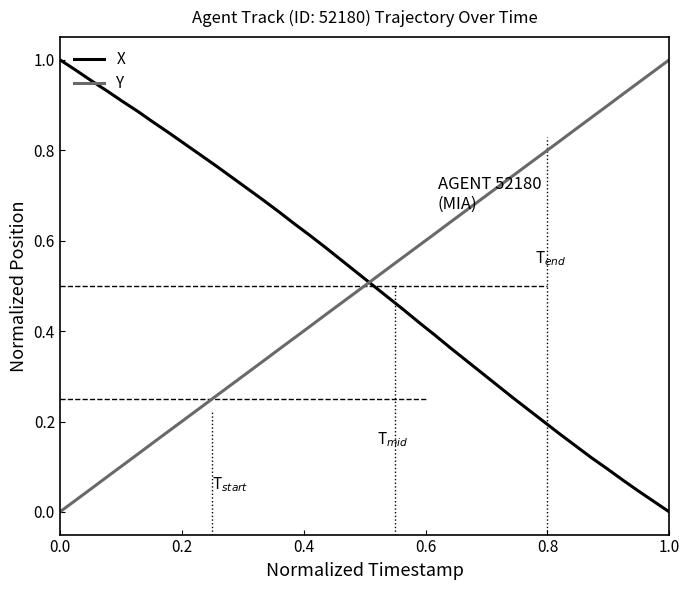

What is the value of the Y point at the 24th from the left?

0.6